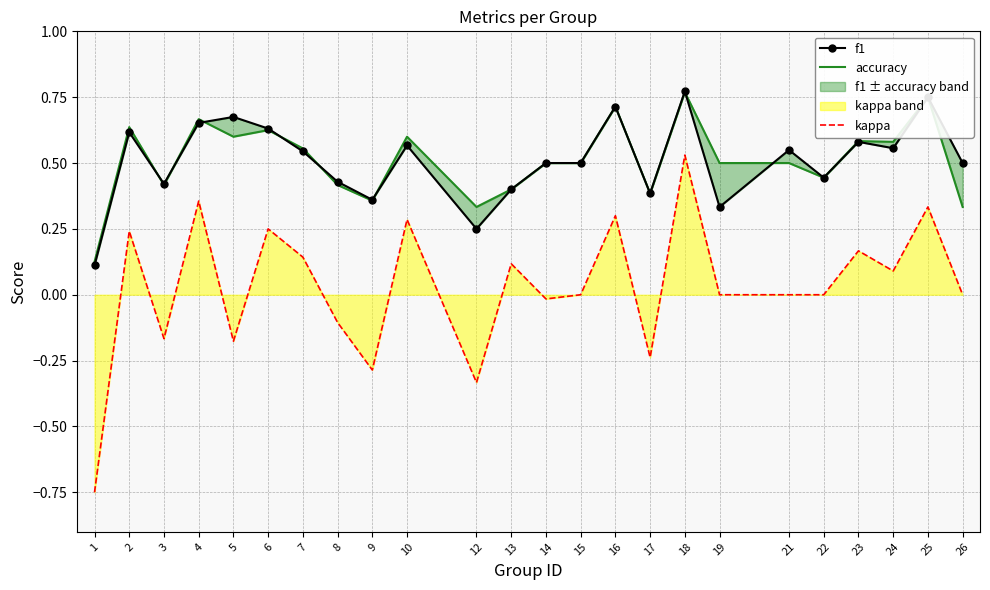

What is the total value across all series at 26?

0.8